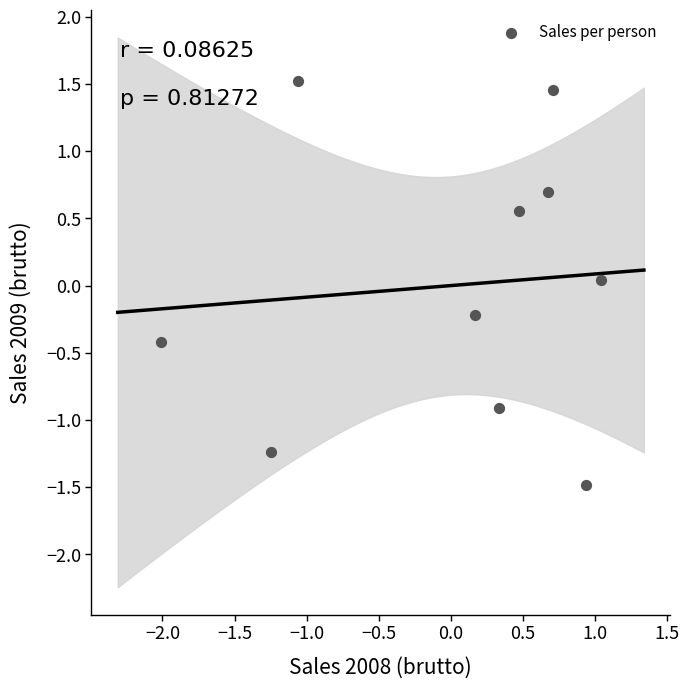

What is the range of X values (max minus min)?

3.0